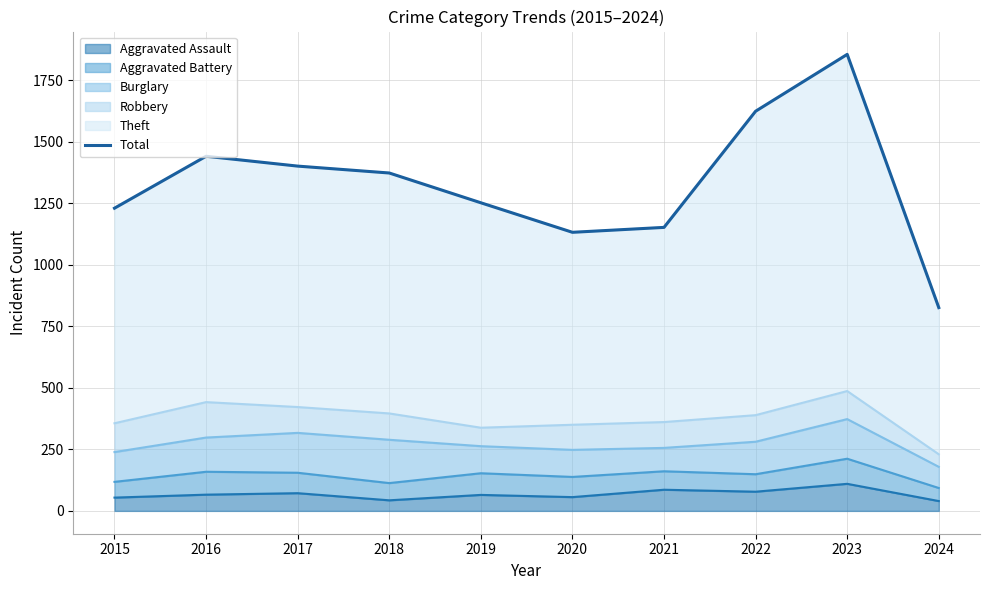

Approximately how many times larger is the value at 2016 compared to 2022?

0.9